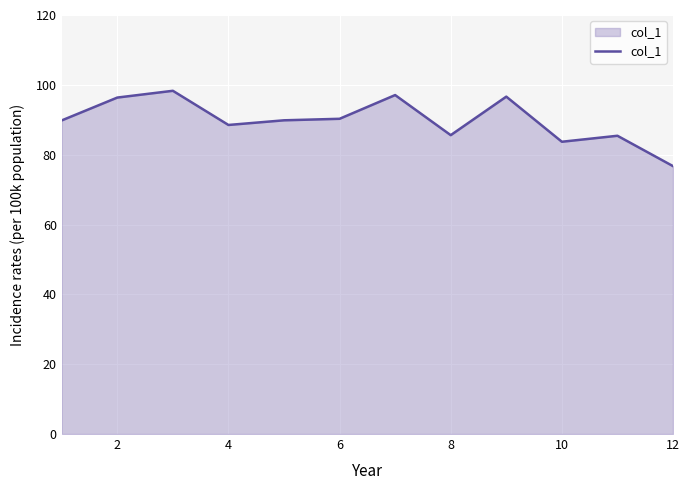

What is the minimum value shown in the chart?

76.7